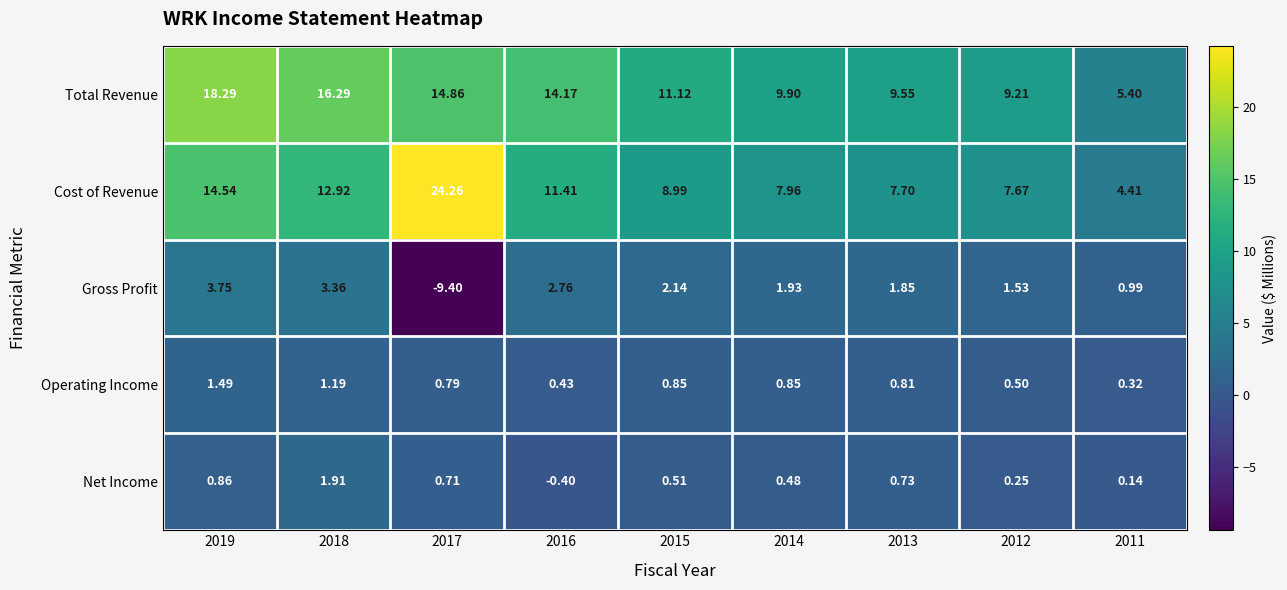

List the series in order of their peak value, highest first.

Cost of Revenue, Total Revenue, Gross Profit, Net Income, Operating Income